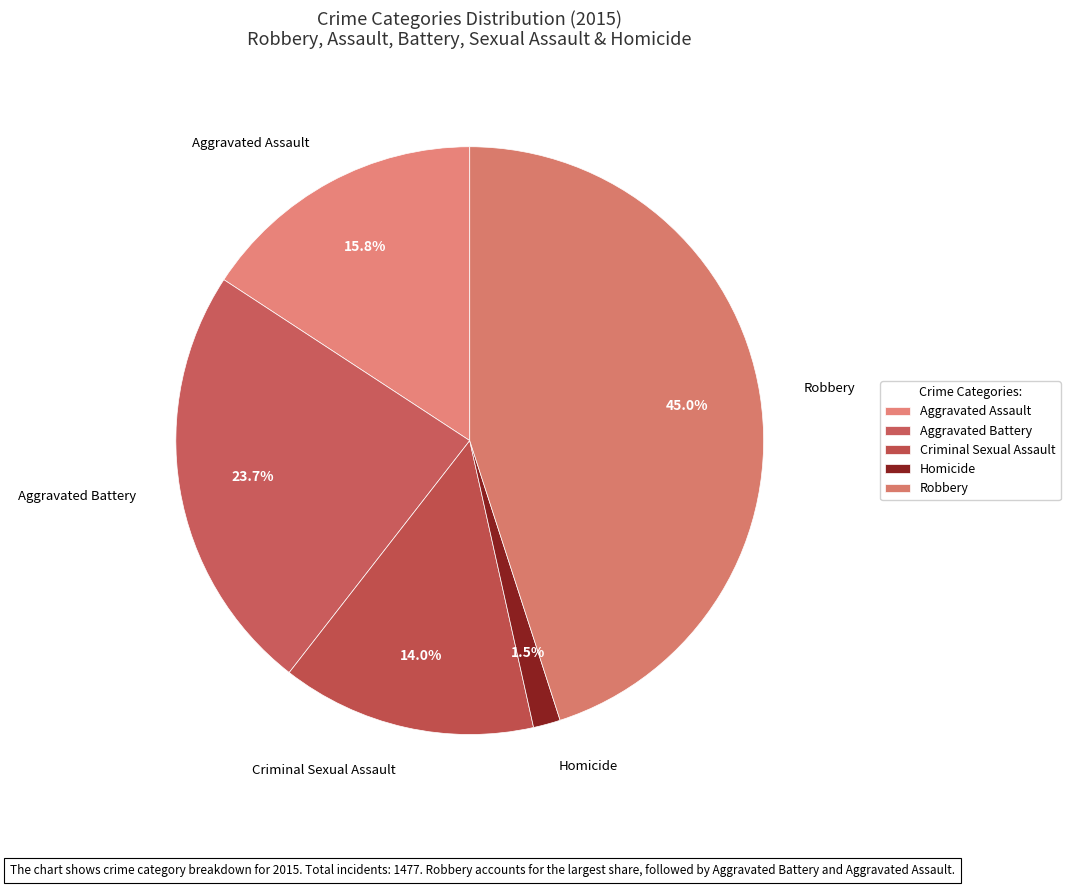

How many slices are in this pie chart?

5